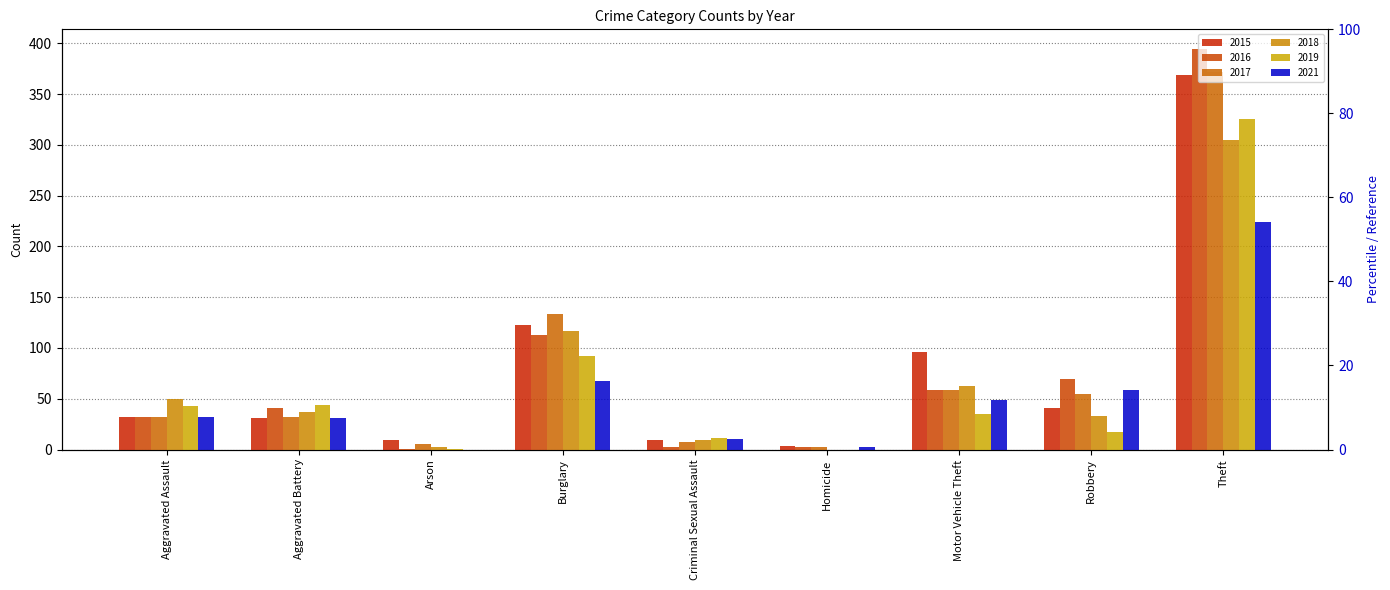

Reading left to right, extract all data points from this chart.

2015: 32	31	9	123	9	3	96	41	369
2016: 32	41	1	113	2	2	59	69	394
2017: 32	32	5	133	7	2	59	55	372
2018: 50	37	2	117	9	0	63	33	305
2019: 43	44	1	92	11	0	35	17	325
2021: 32	31	0	67	10	2	49	59	224